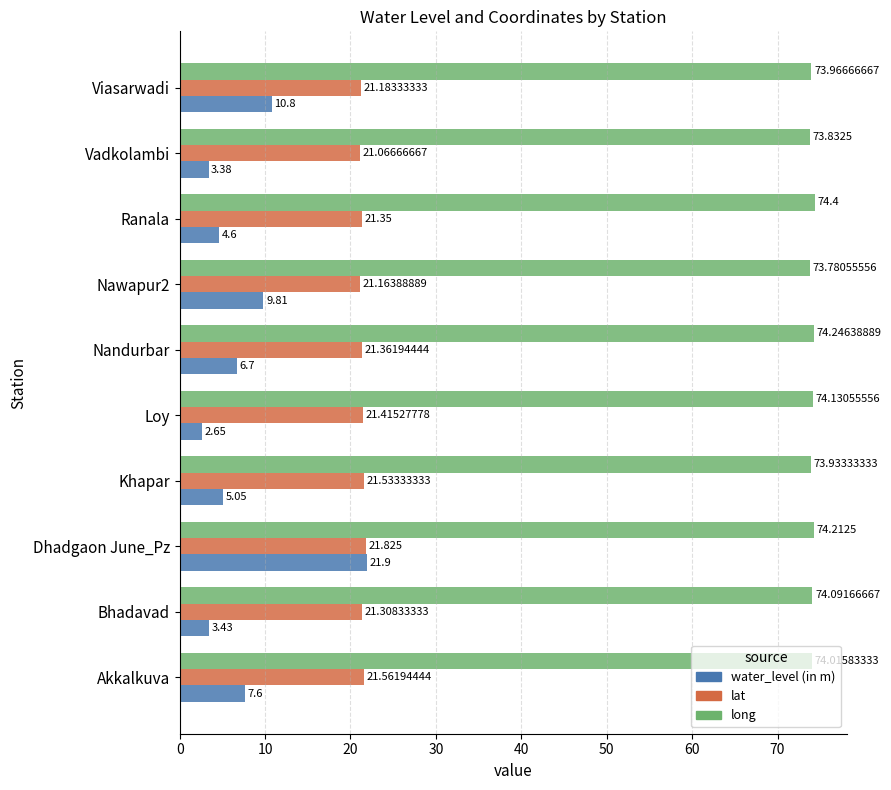

Which series changed the most between Bhadavad and Loy?

water_level (in m)